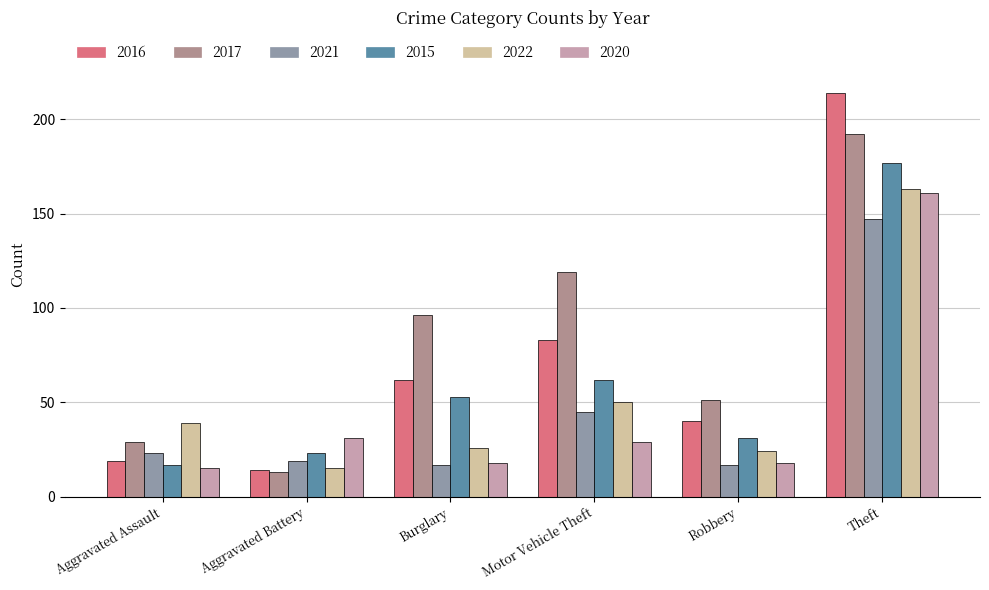

What is the smallest value displayed?

13